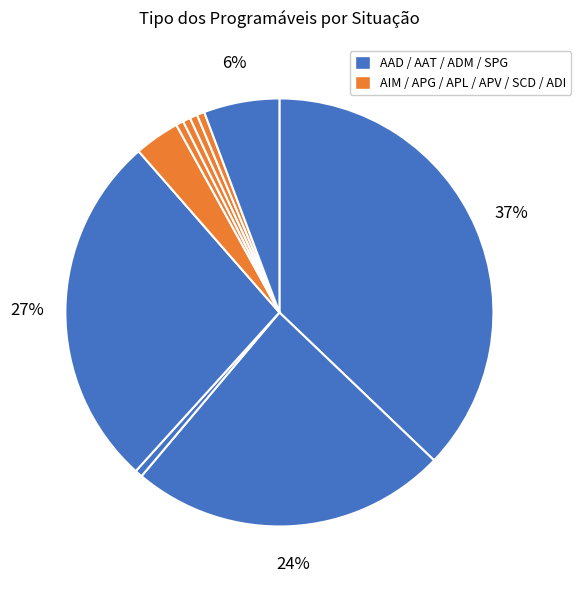

How many segments does this pie chart have?

10